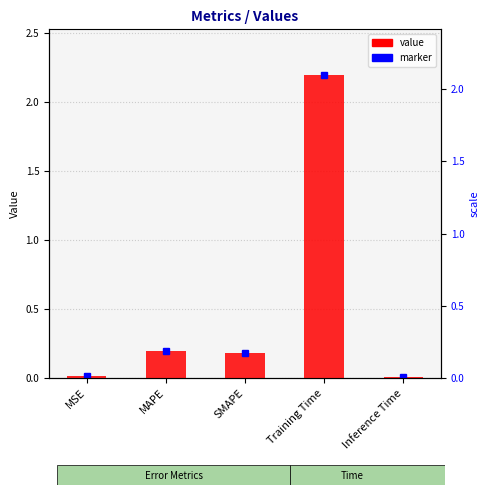

The chart shows a value of 0.1 at MAPE. True or false?

False